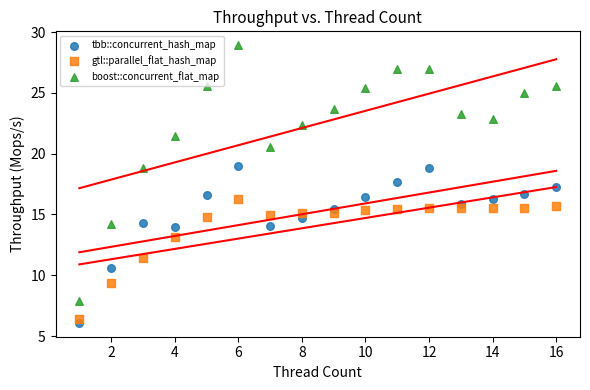

What is the X range (max minus min) for the scatter plot?

15.0